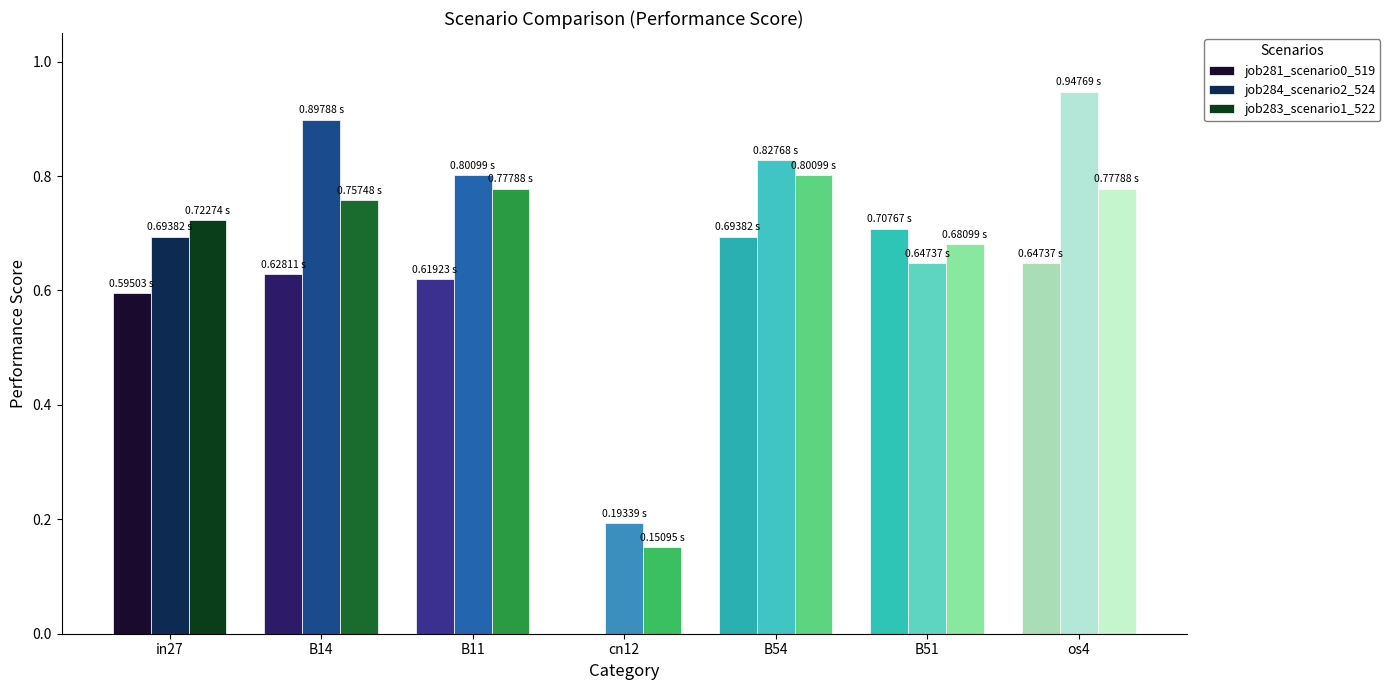

Which series has the largest total across all categories?

job284_scenario2_524